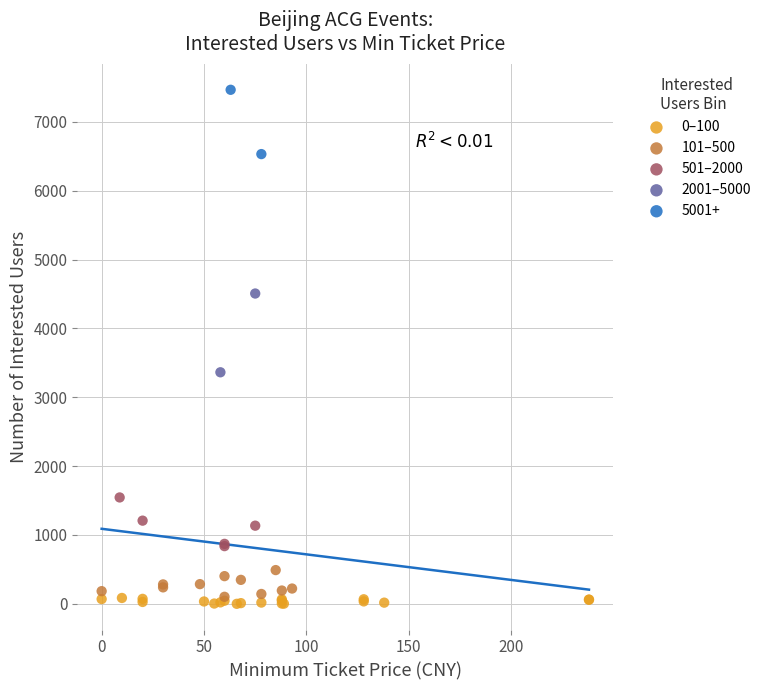

What are all the series names shown in the legend?

0–100, 101–500, 501–2000, 2001–5000, 5001+